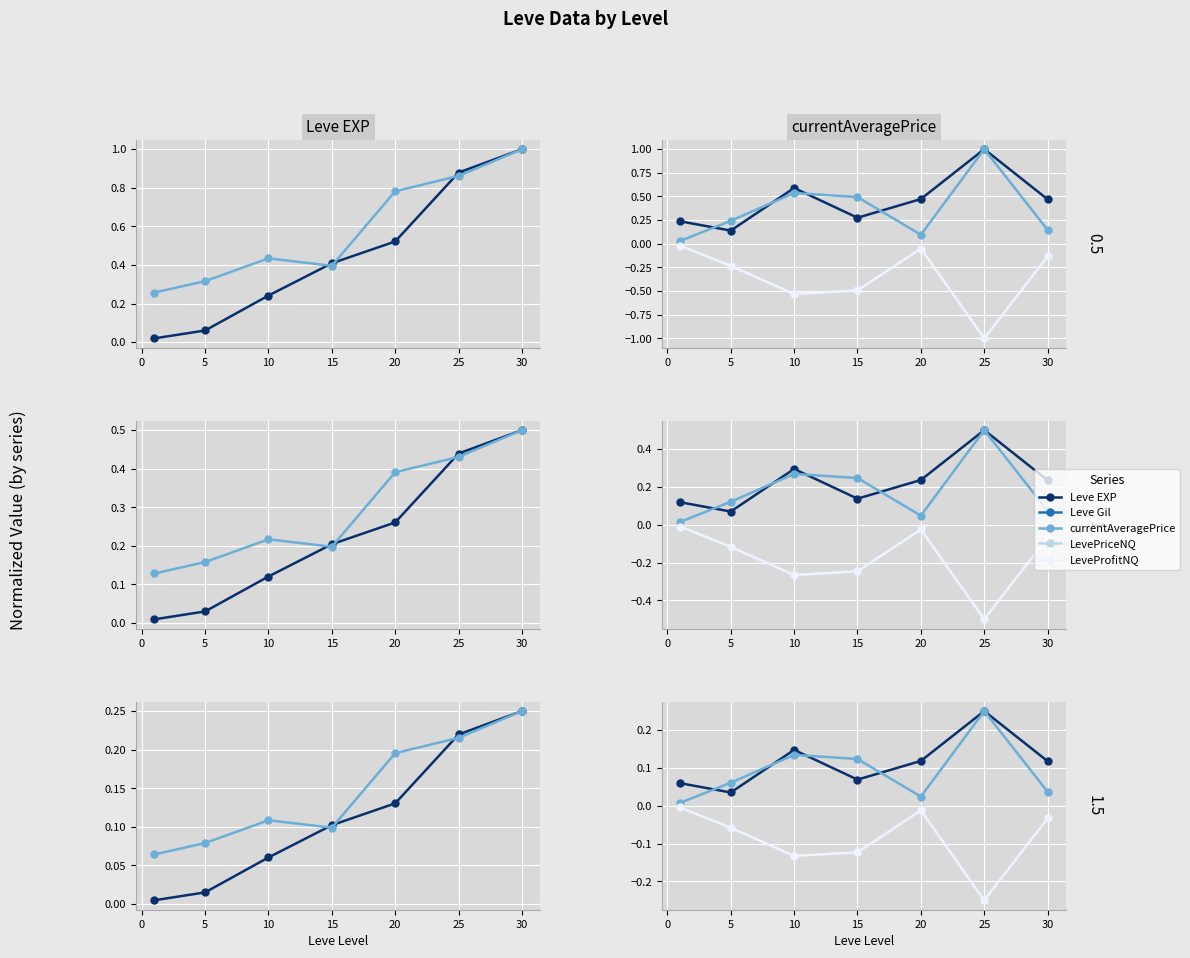

The LevePriceNQ series shows 0.0 at 10. True or false?

False